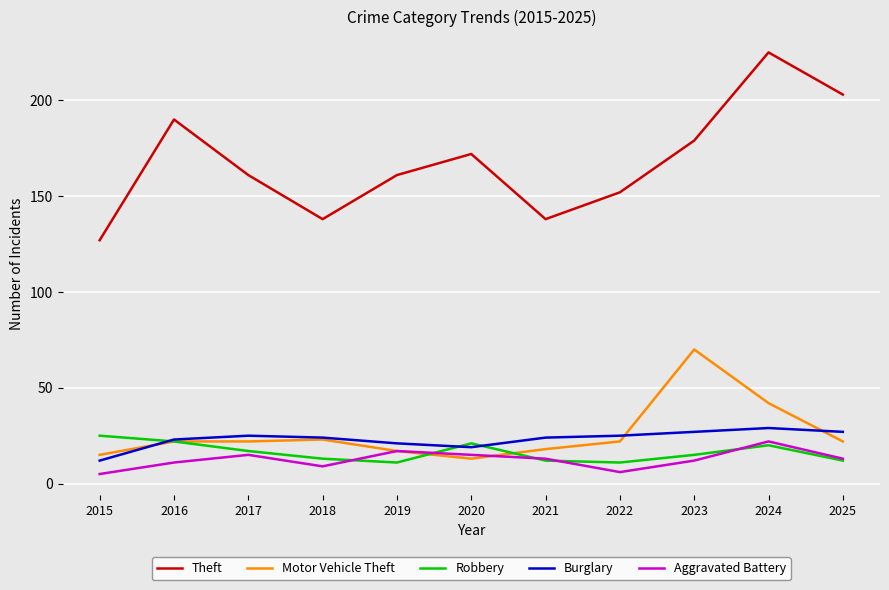

Reading left to right, transcribe all the data shown in this chart.

Theft: 127	190	161	138	161	172	138	152	179	225	203
Motor Vehicle Theft: 15	22	22	23	17	13	18	22	70	42	22
Robbery: 25	22	17	13	11	21	12	11	15	20	12
Burglary: 12	23	25	24	21	19	24	25	27	29	27
Aggravated Battery: 5	11	15	9	17	15	13	6	12	22	13